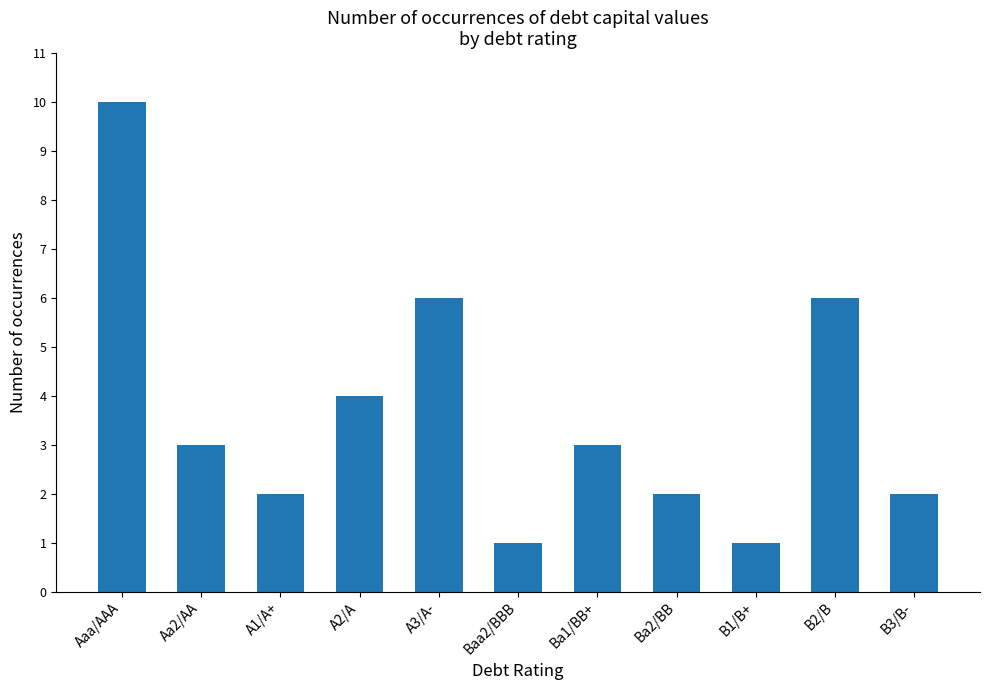

Reading left to right, what are all the values shown in this chart?

10	3	2	4	6	1	3	2	1	6	2